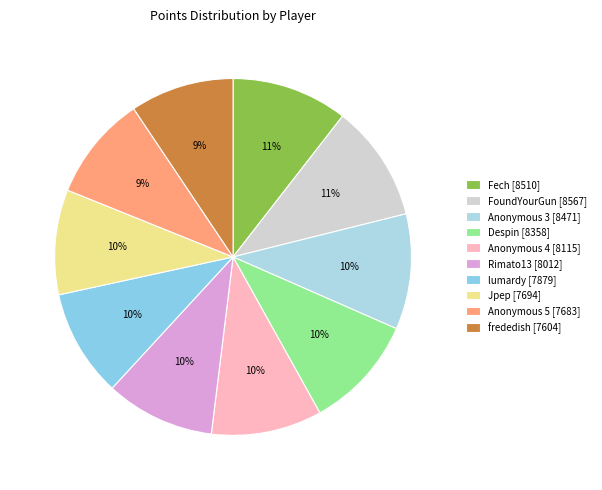

Which has a higher value, Anonymous 4 or Anonymous 3?

Anonymous 3